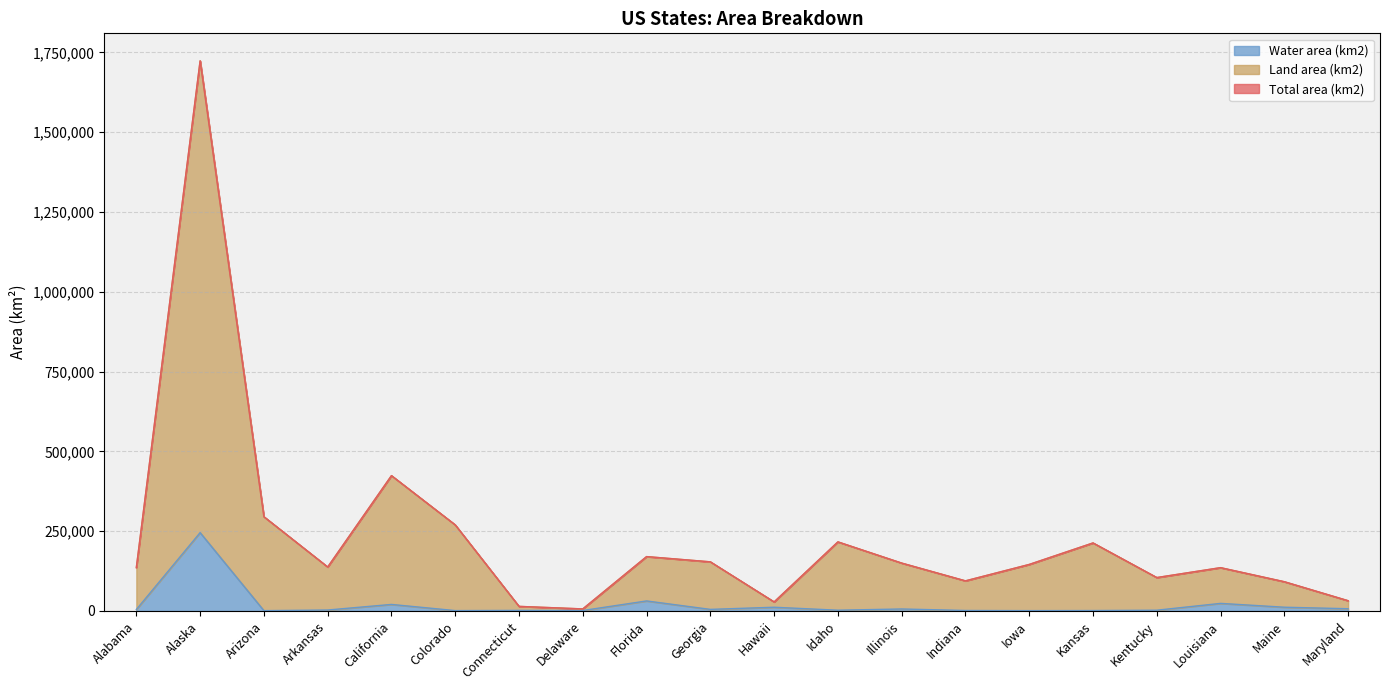

What is the greatest value displayed?

1723337